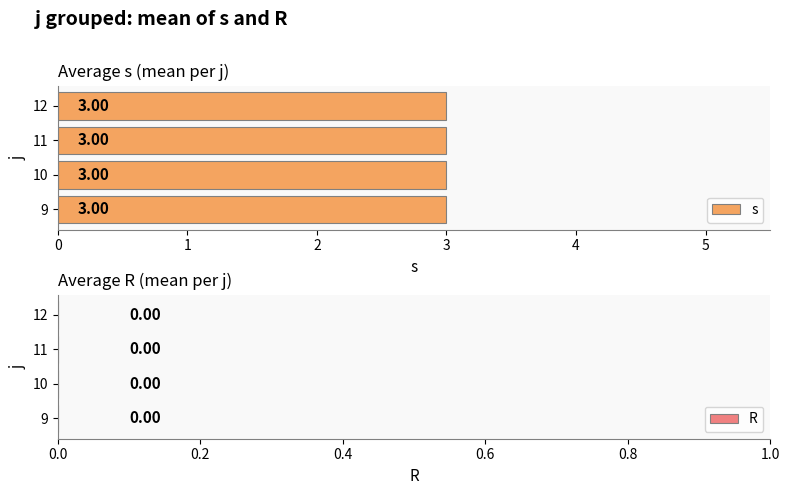

The s series shows 6 at 11. True or false?

False